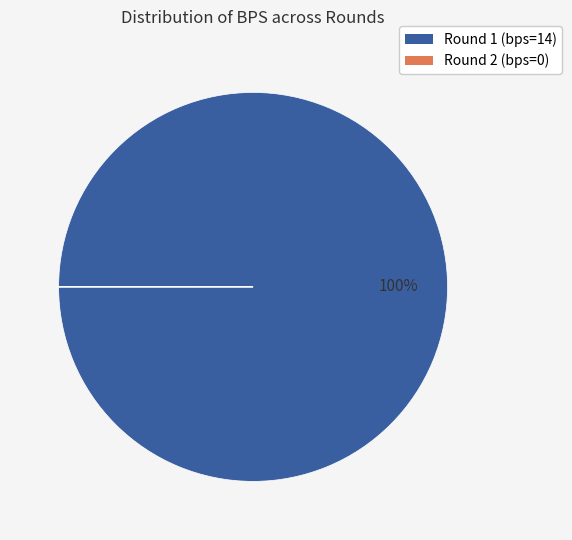

Is it true that Round 1 (bps=14) is 100% of the pie?

True